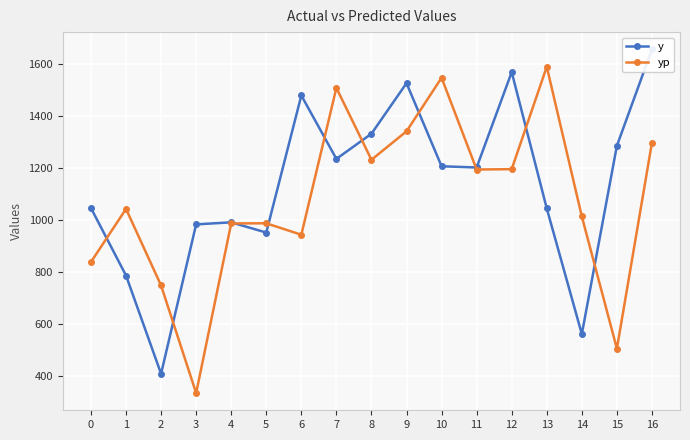

How many values in the yp series are below 1043?

8